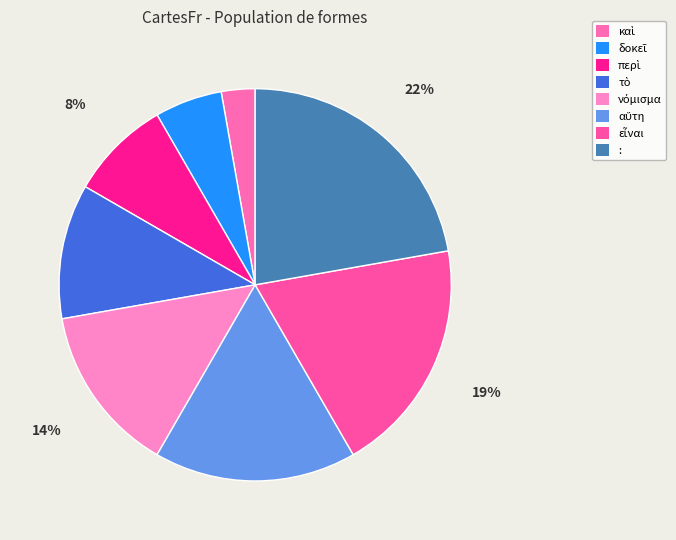

The τὸ slice represents 11% of the pie. True or false?

True